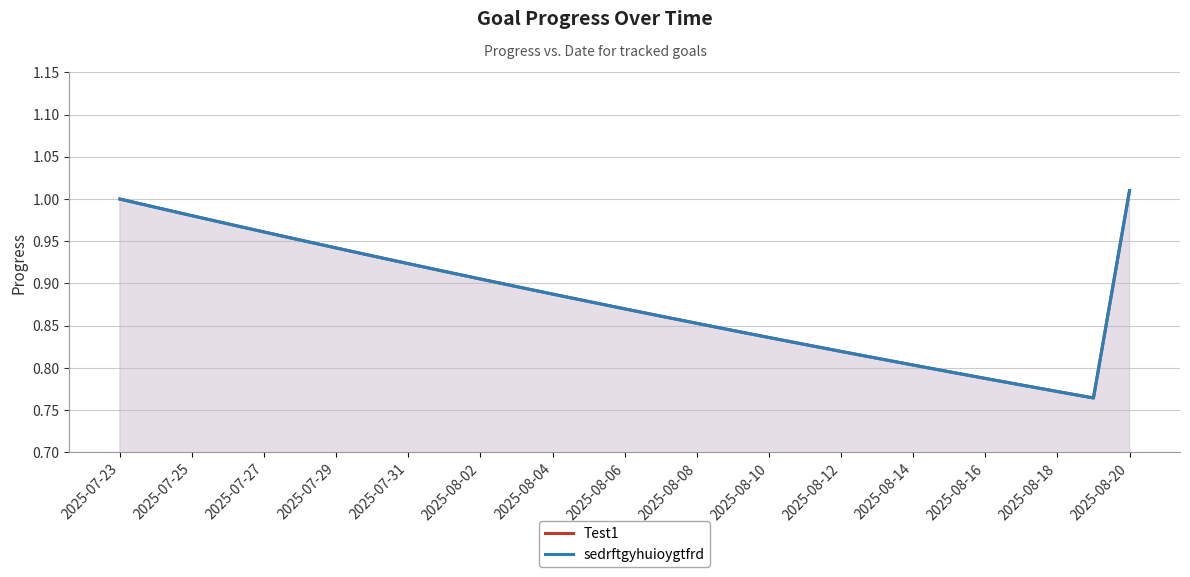

Reading left to right, transcribe all the data shown in this chart.

Test1: 1.0	1.0	1.0	1.0	1.0	1.0	0.9	0.9	0.9	0.9	0.9	0.9	0.9	0.9	0.9	0.9	0.9	0.8	0.8	0.8	0.8	0.8	0.8	0.8	0.8	0.8	0.8	0.8	1.0
sedrftgyhuioygtfrd: 1.0	1.0	1.0	1.0	1.0	1.0	0.9	0.9	0.9	0.9	0.9	0.9	0.9	0.9	0.9	0.9	0.9	0.8	0.8	0.8	0.8	0.8	0.8	0.8	0.8	0.8	0.8	0.8	1.0